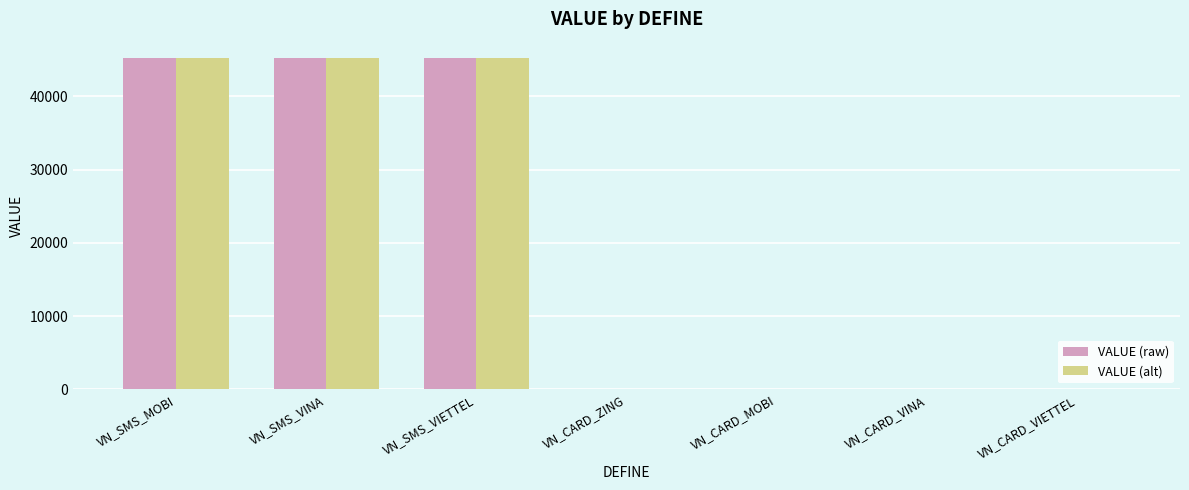

What is the sum of all VALUE (raw) values?

135617